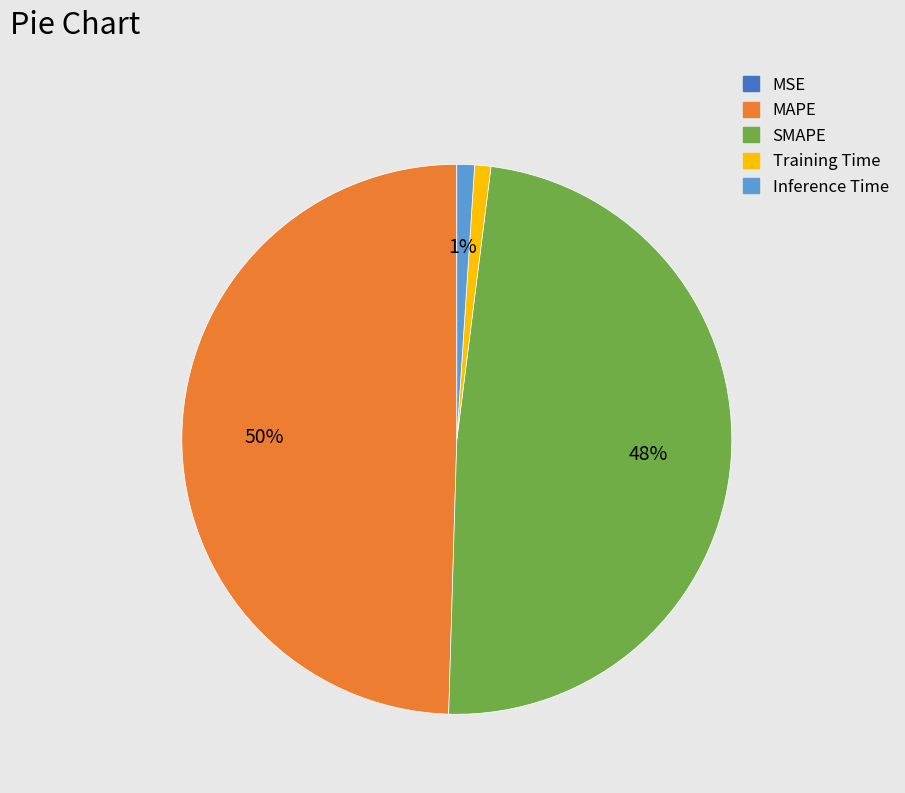

Which slice is the largest?

MAPE